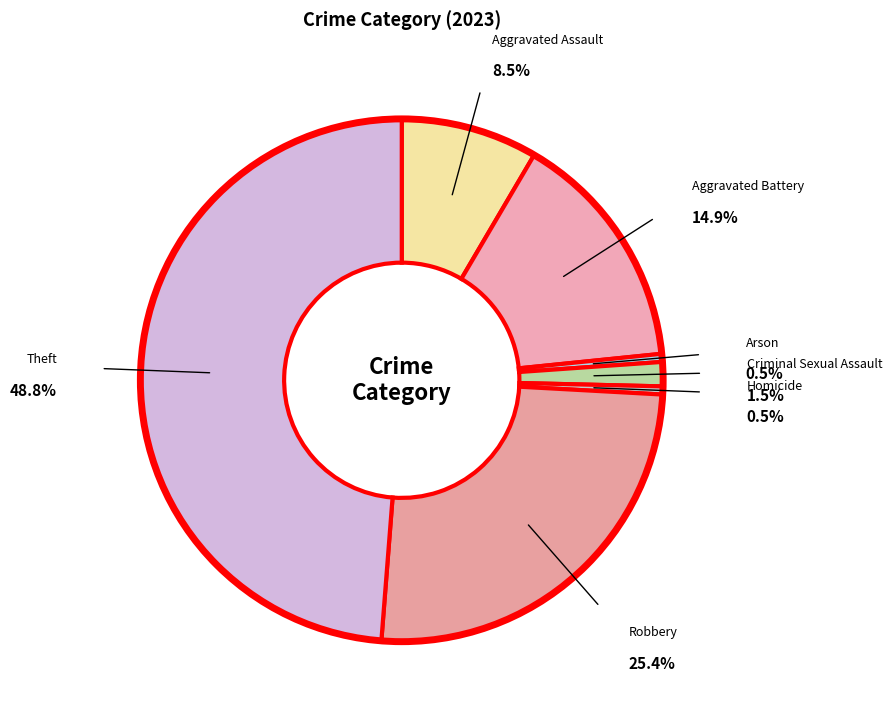

To the nearest percent, what is the difference between the largest and smallest slice percentages?

48%